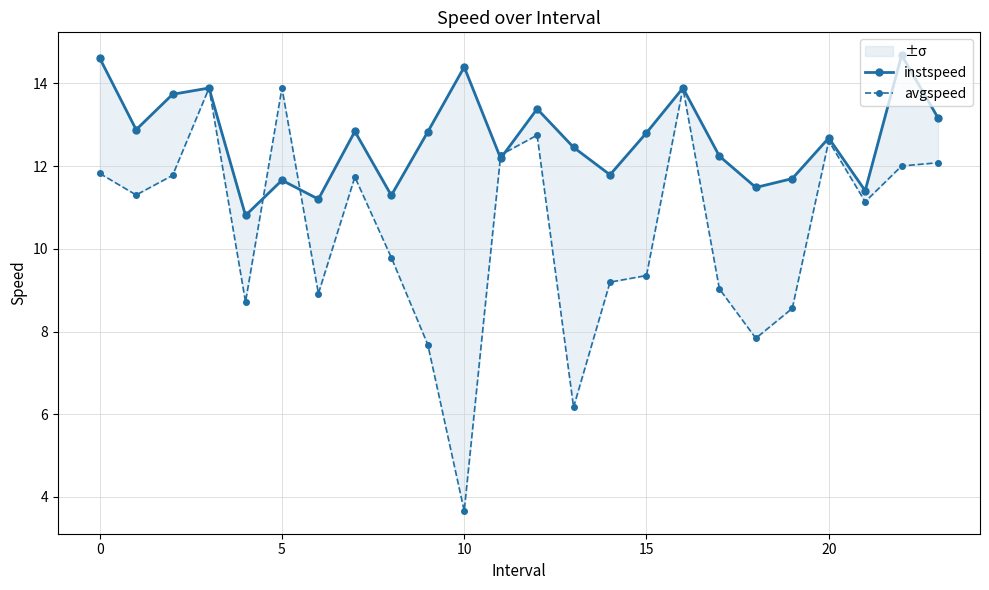

Reading left to right, what are all the values shown in this chart?

instspeed: 14.6	12.9	13.7	13.9	10.8	11.7	11.2	12.8	11.3	12.8	14.4	12.2	13.4	12.5	11.8	12.8	13.9	12.2	11.5	11.7	12.7	11.4	14.7	13.2
avgspeed: 11.8	11.3	11.8	13.9	8.7	13.9	8.9	11.7	9.8	7.7	3.7	12.3	12.7	6.2	9.2	9.4	13.9	9.0	7.8	8.6	12.6	11.1	12.0	12.1